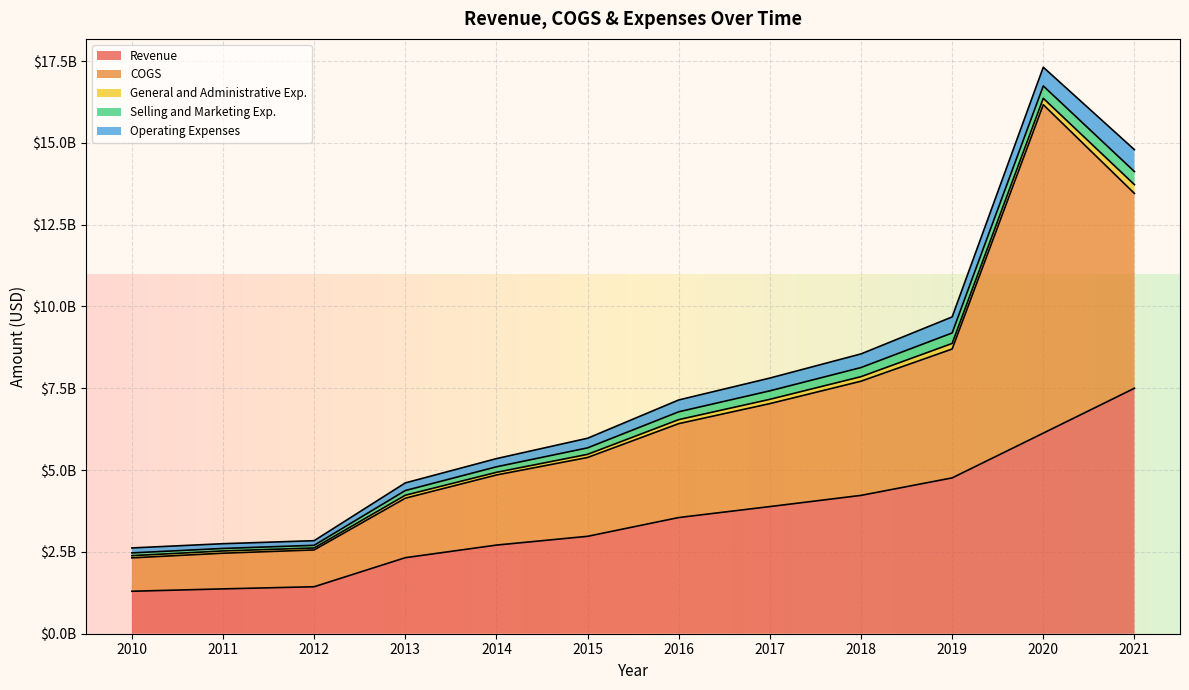

What is the sum of all Revenue values?

42167620000